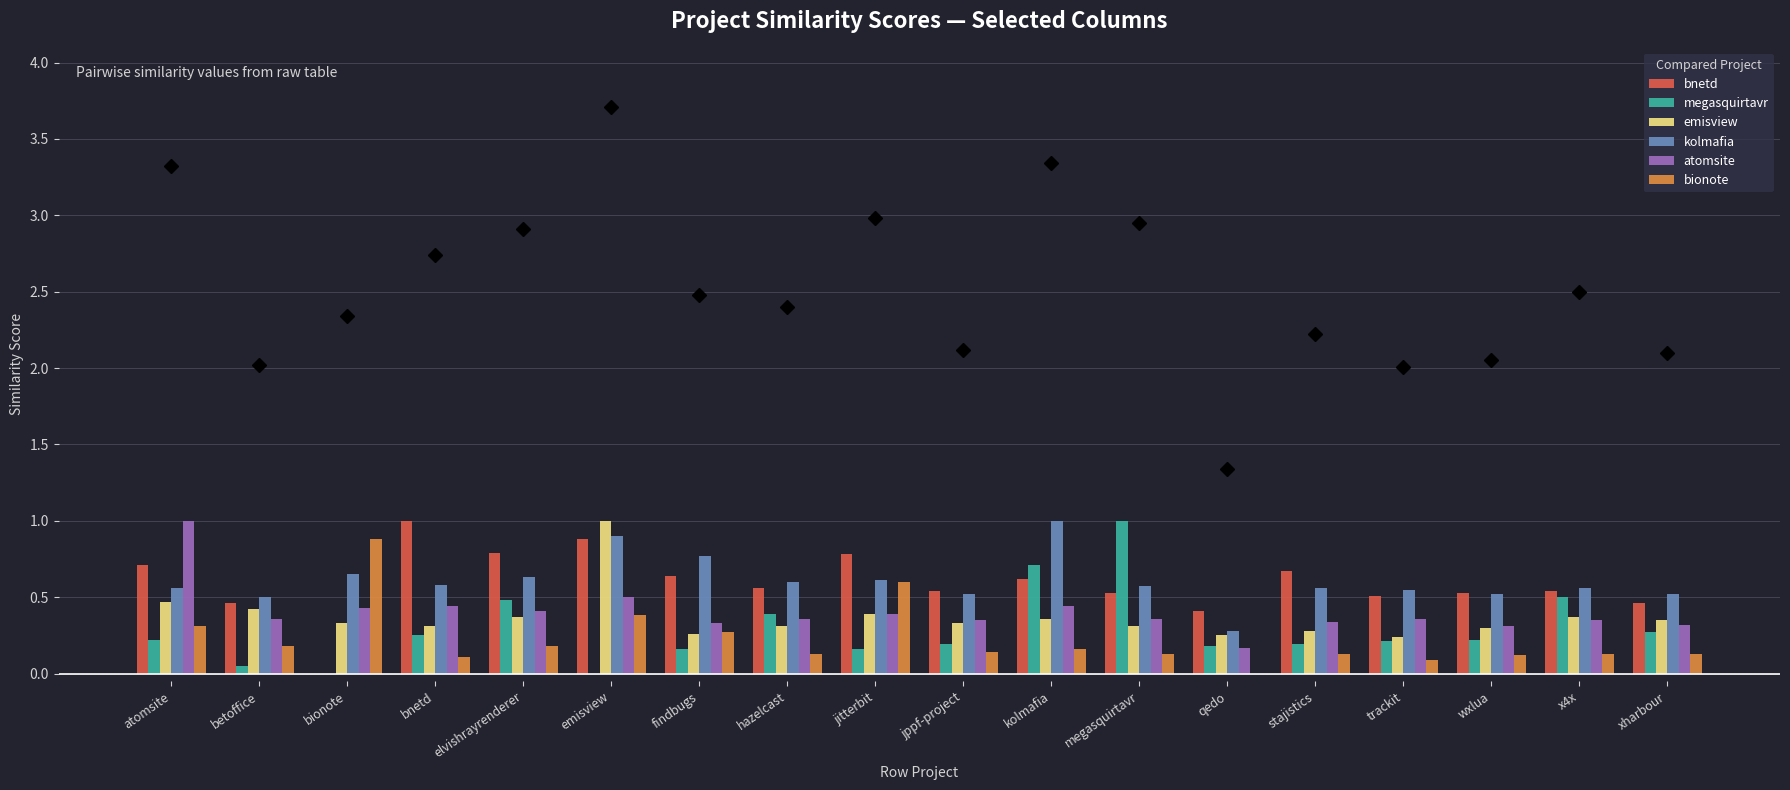

What value does the emisview series have at kolmafia?

0.4